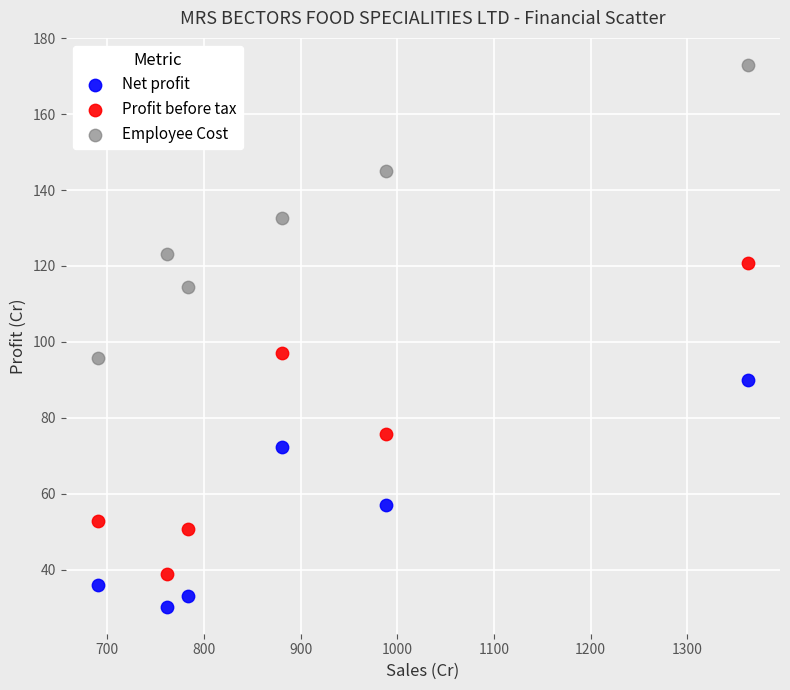

What are all the series names shown in the legend?

Net profit, Profit before tax, Employee Cost